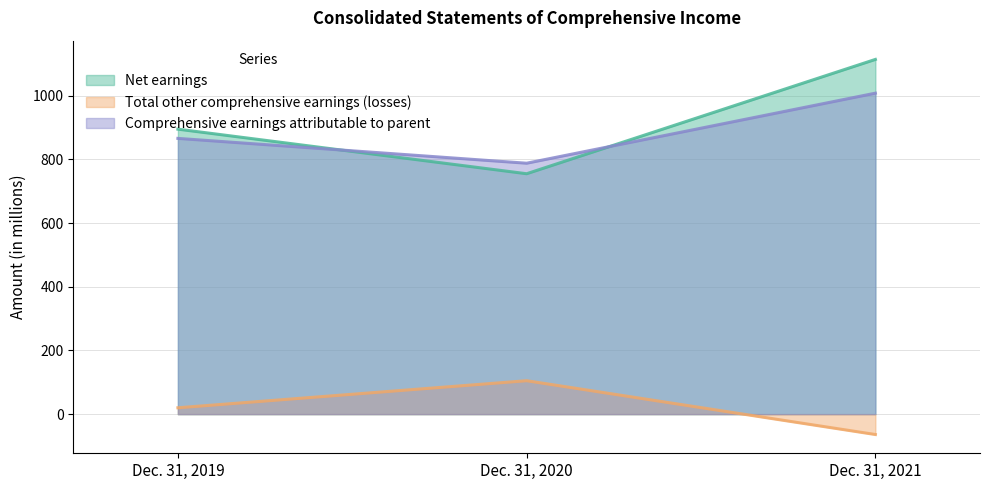

Is the value of Net earnings at Dec. 31, 2021 greater than the value of Total other comprehensive earnings (losses) at Dec. 31, 2021?

Yes